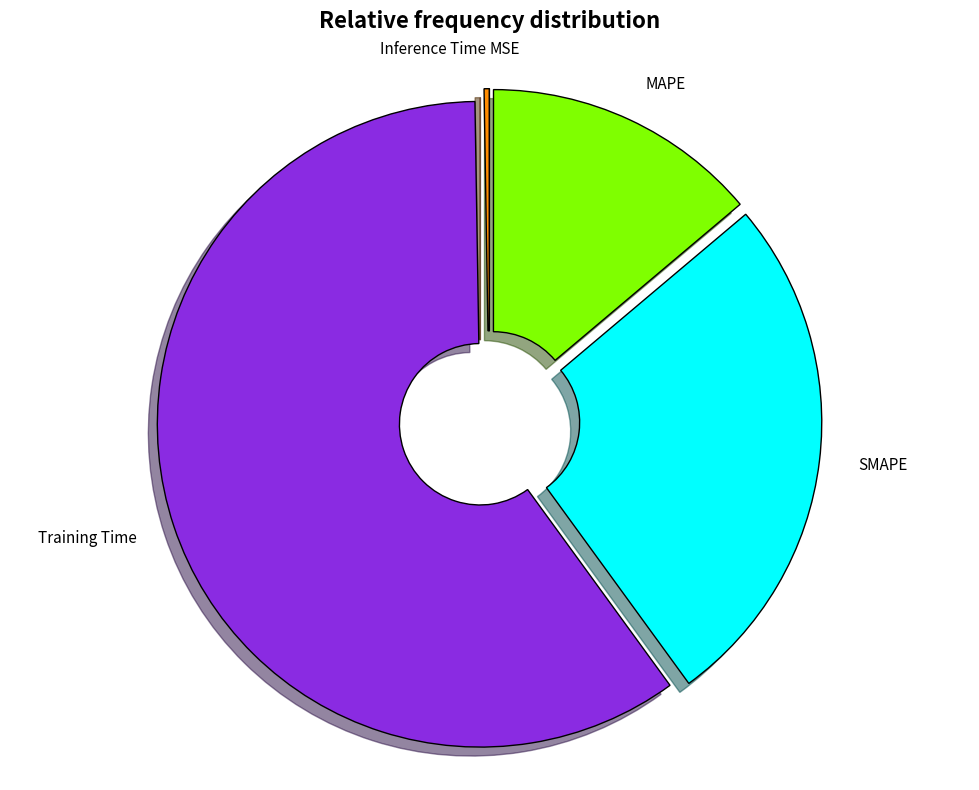

Is it true that MAPE is 7% of the pie?

False